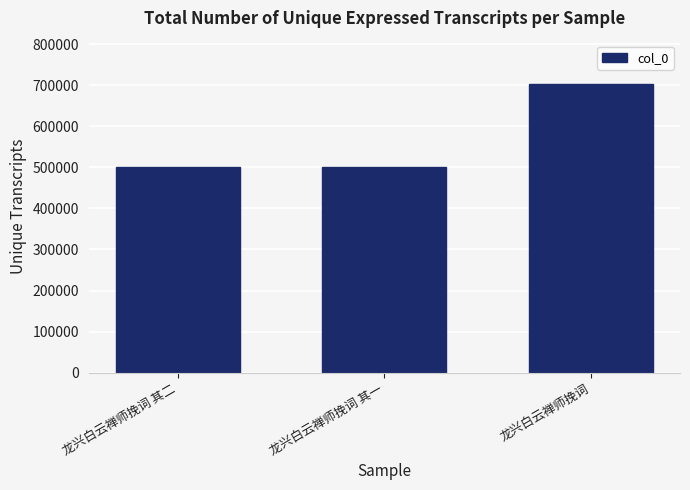

The value at 龙兴白云禅师挽词 其二 is 747951. True or false?

False